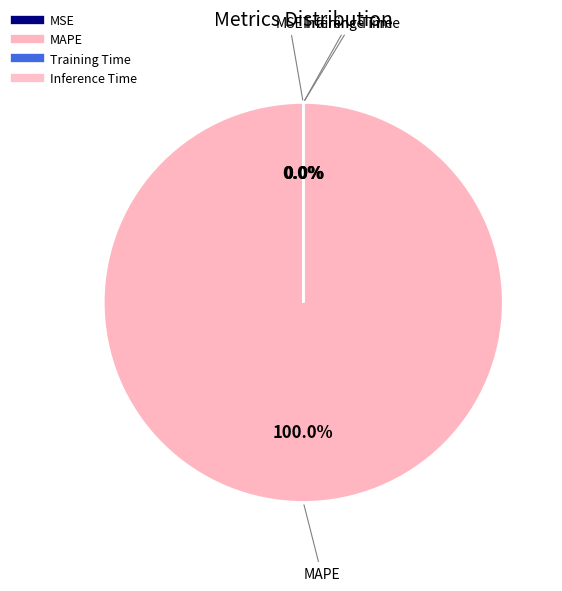

What is the smallest slice in the pie chart?

Inference Time